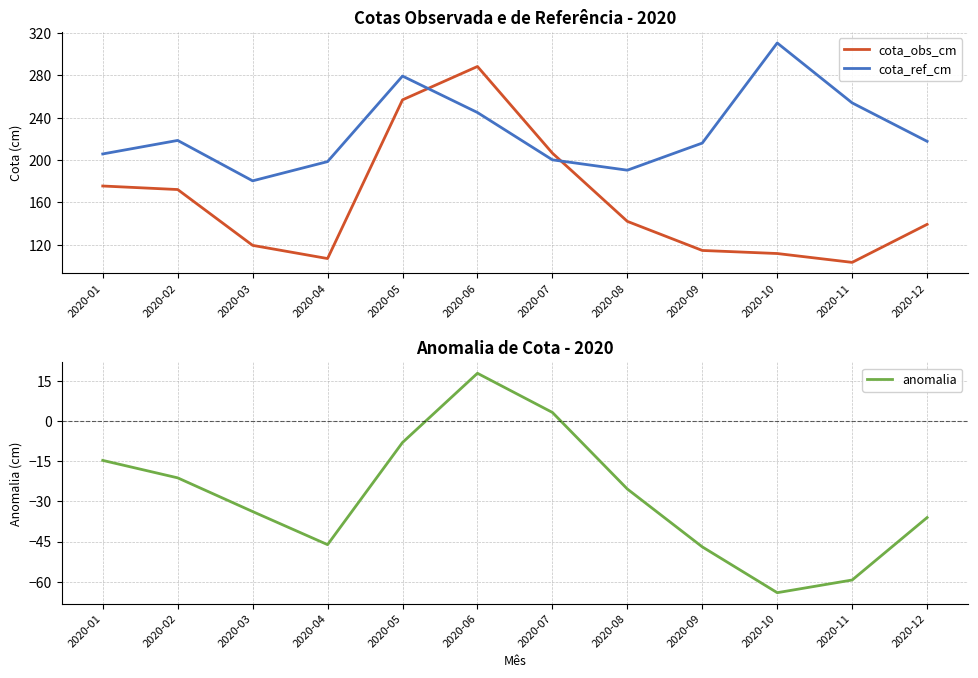

Where is the first local maximum for anomalia?

2020-06